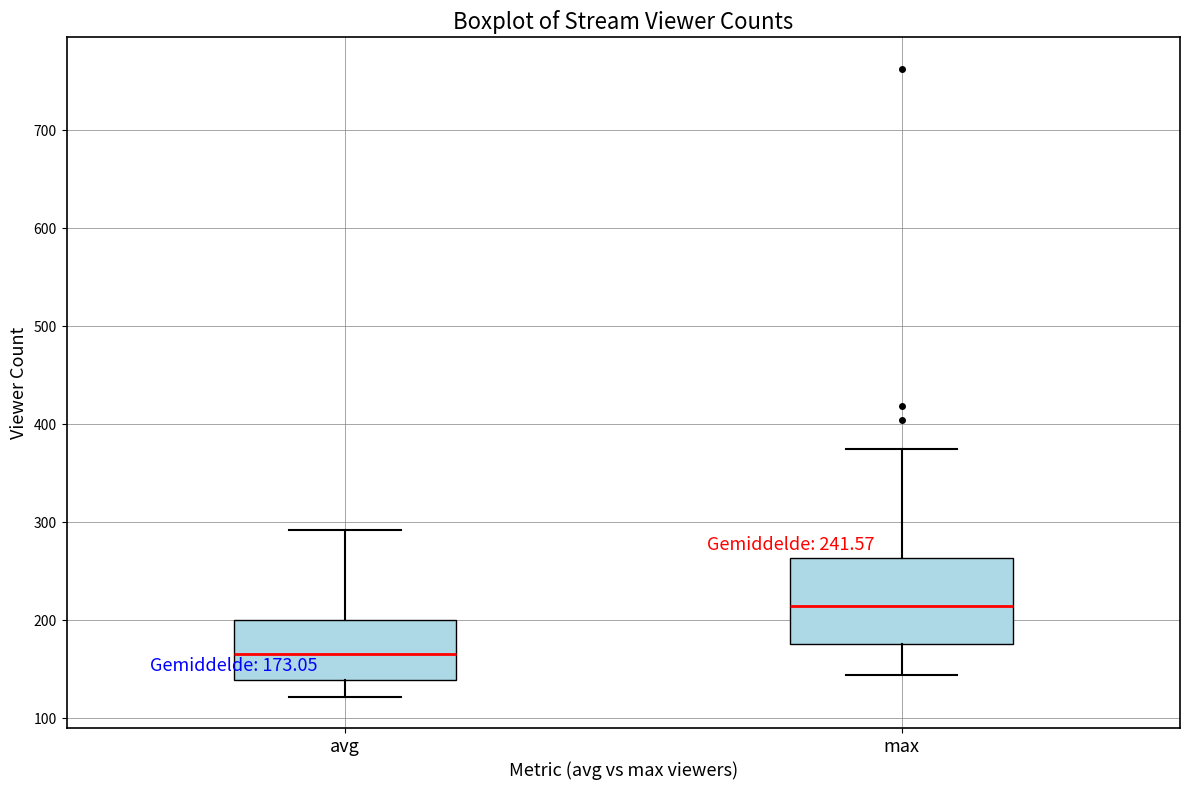

Which box's median line is the highest?

max